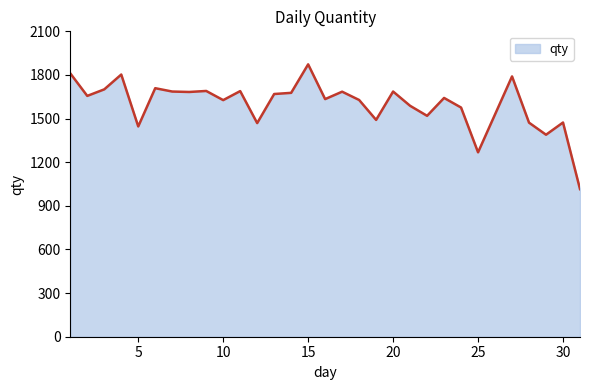

Count the number of data series in this chart.

1